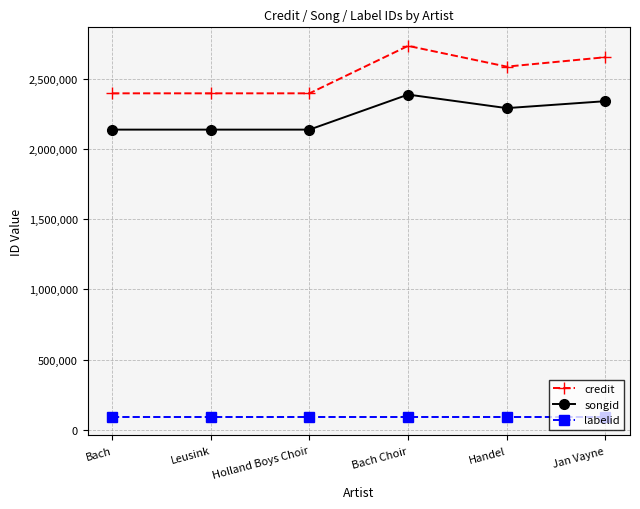

What is the approximate value of songid at Holland Boys Choir, to the nearest 10?

2137690